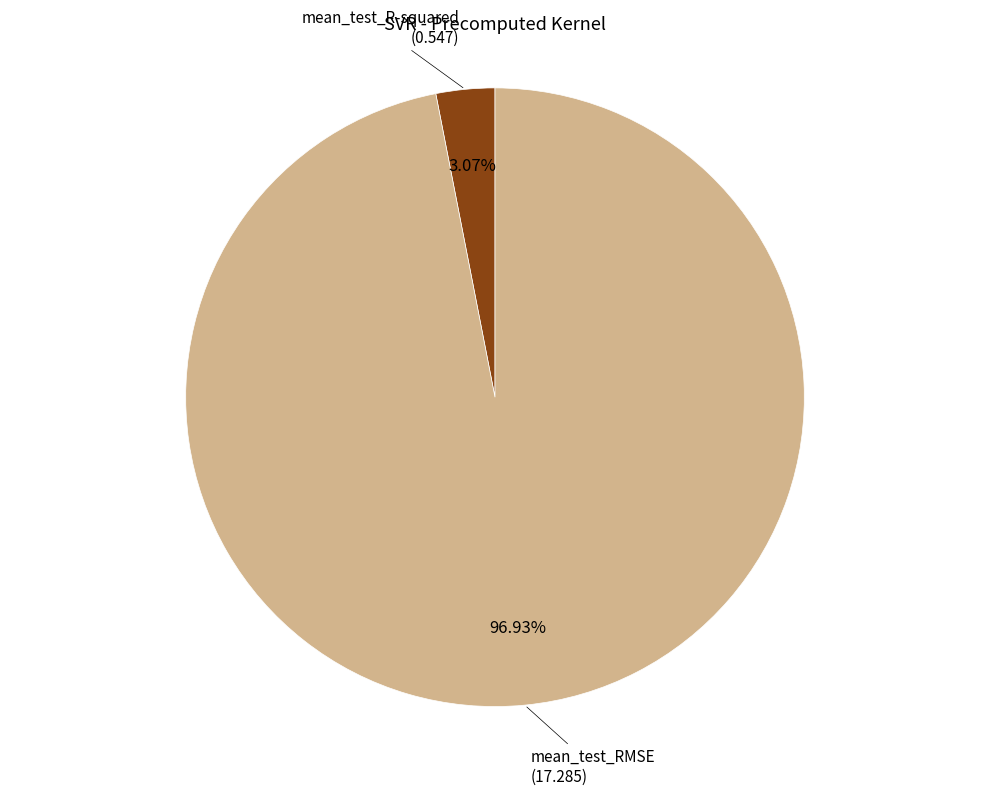

Which category accounts for the majority?

mean_test_RMSE